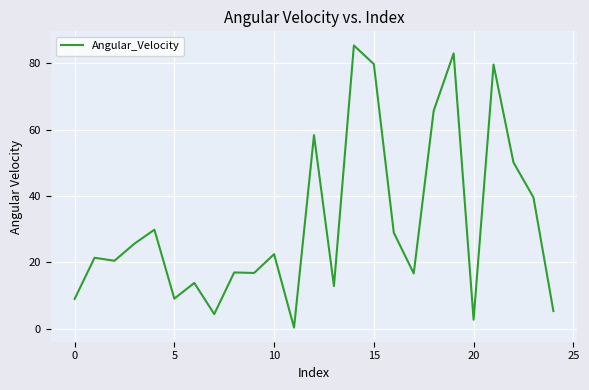

What is the difference between the maximum and minimum values?

85.1